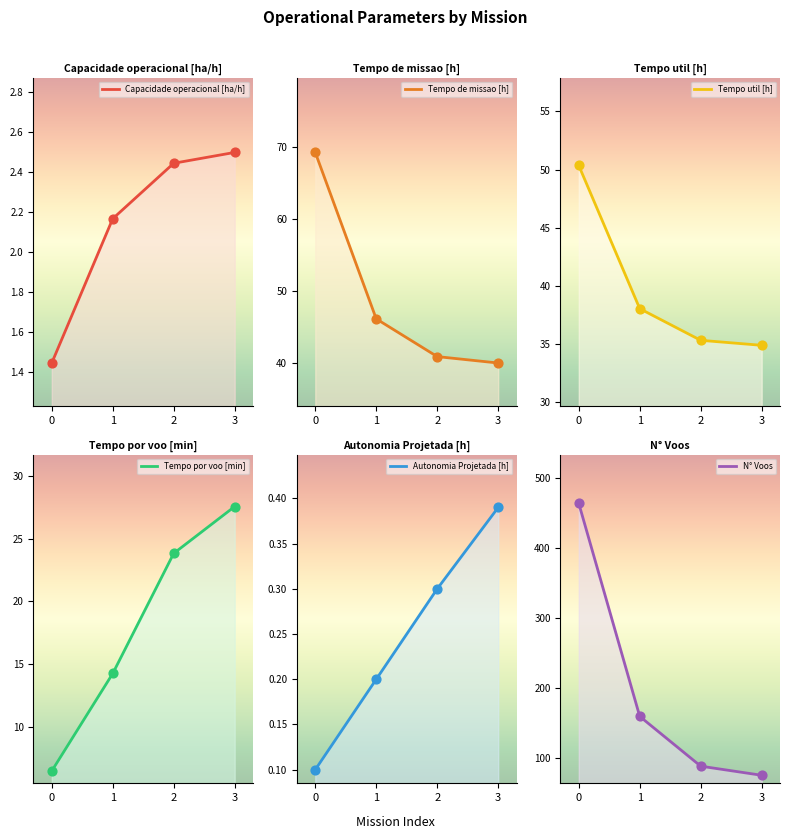

Which series contains the lowest Y value?

Autonomia Projetada [h]